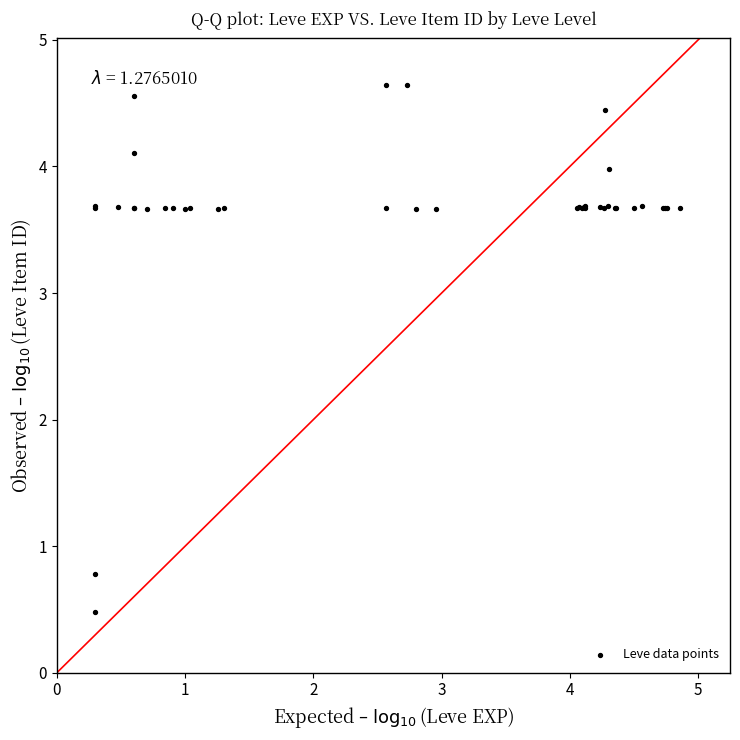

What Y value in the scatter plot is closest to 2?

0.8